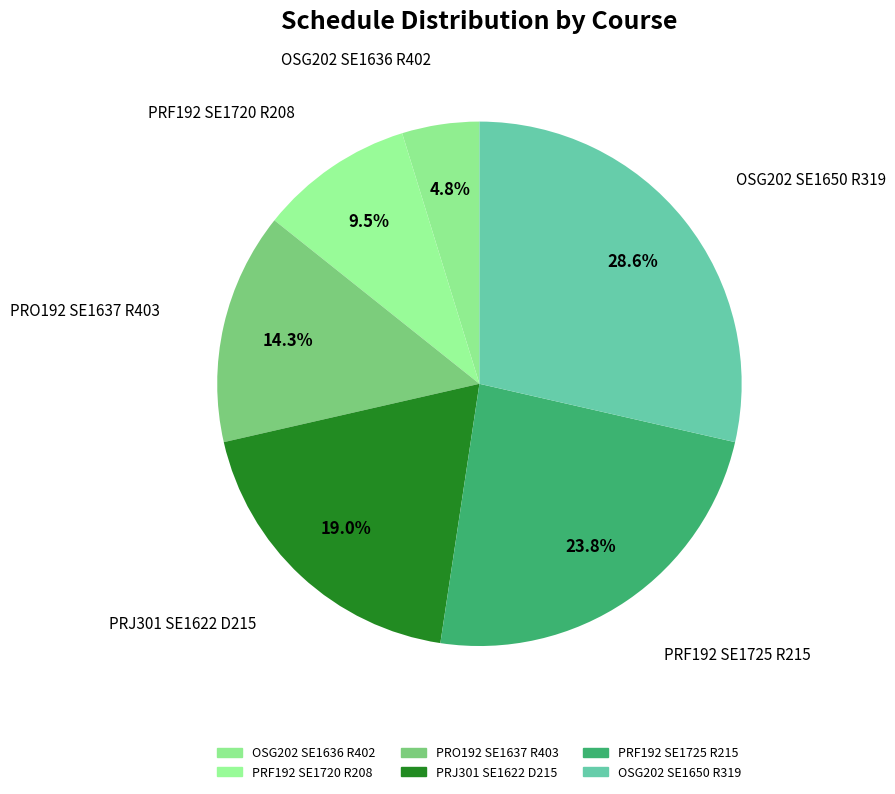

What is the smallest slice in the pie chart?

OSG202 SE1636 R402